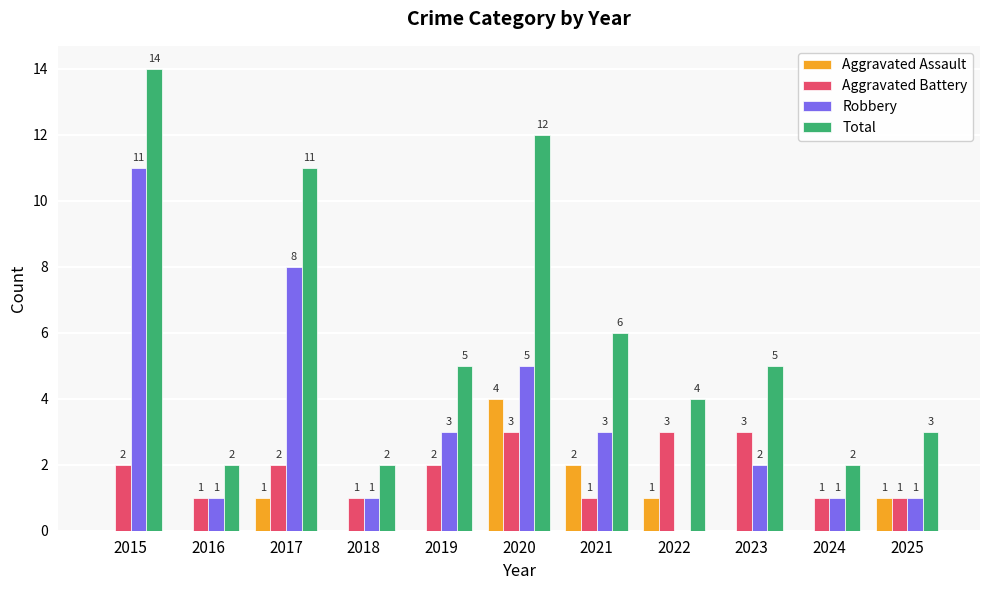

Read the Aggravated Battery value at 2020.

3